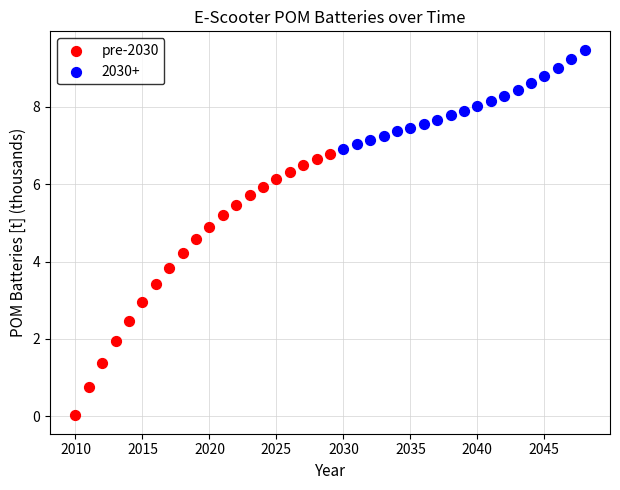

Which series contains the lowest Y value?

pre-2030